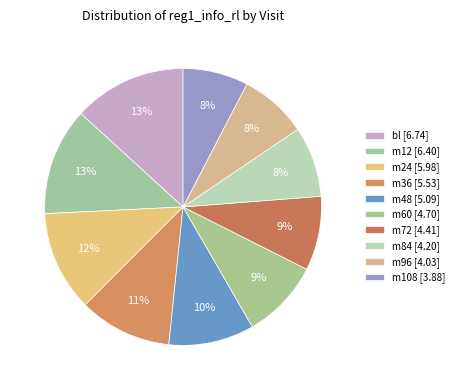

To the nearest percent, what is the difference between the m48 and m96 slice percentages?

2%